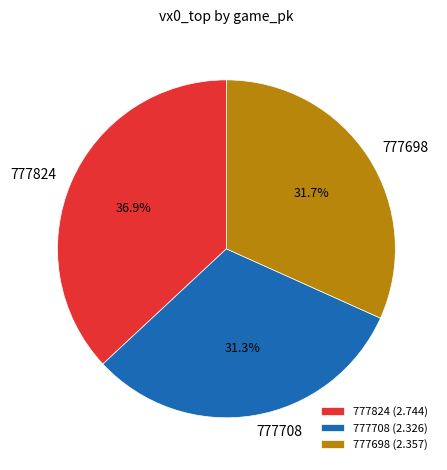

The 777824 slice represents 37% of the pie. True or false?

True